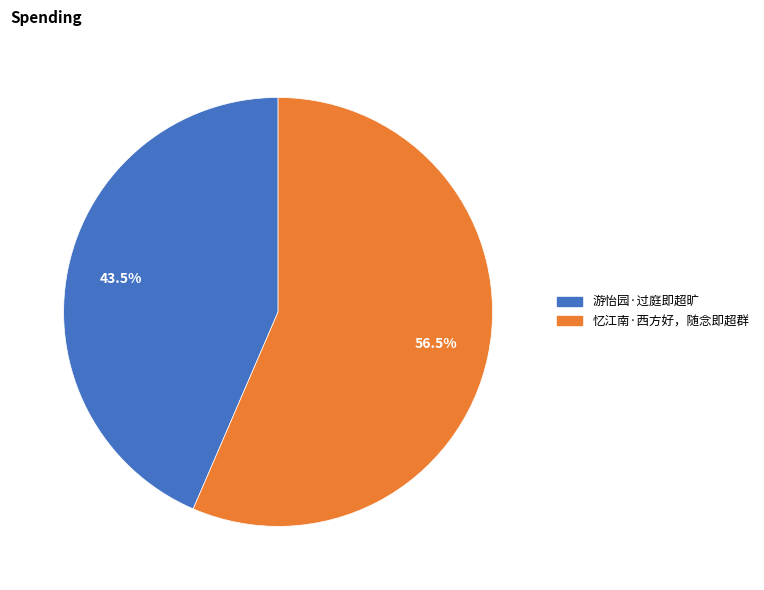

Which category accounts for the majority?

忆江南·西方好，随念即超群